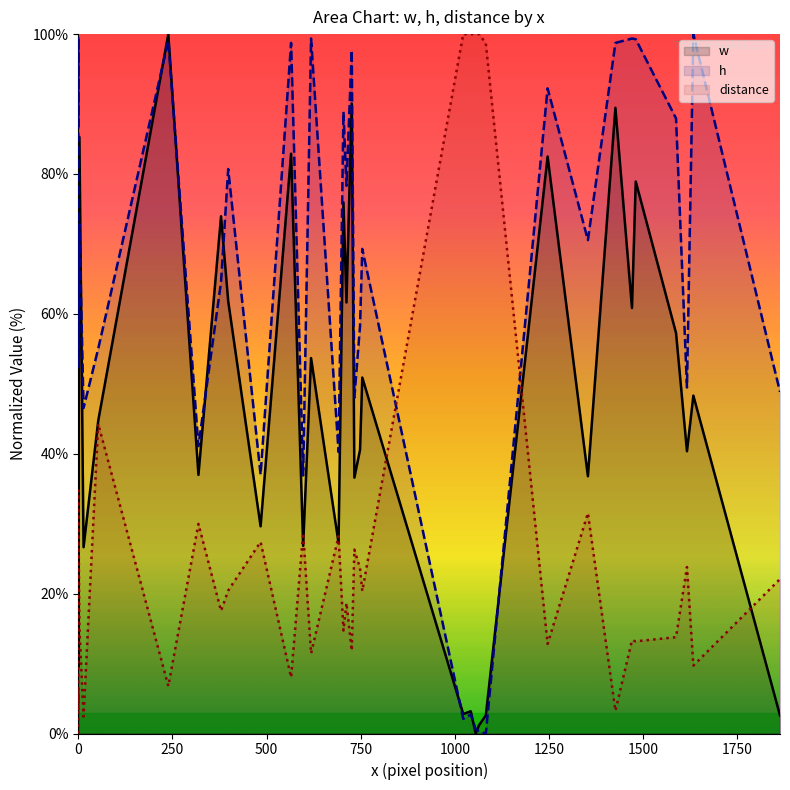

What is the value of the distance point at the 32nd from the left?

12.8